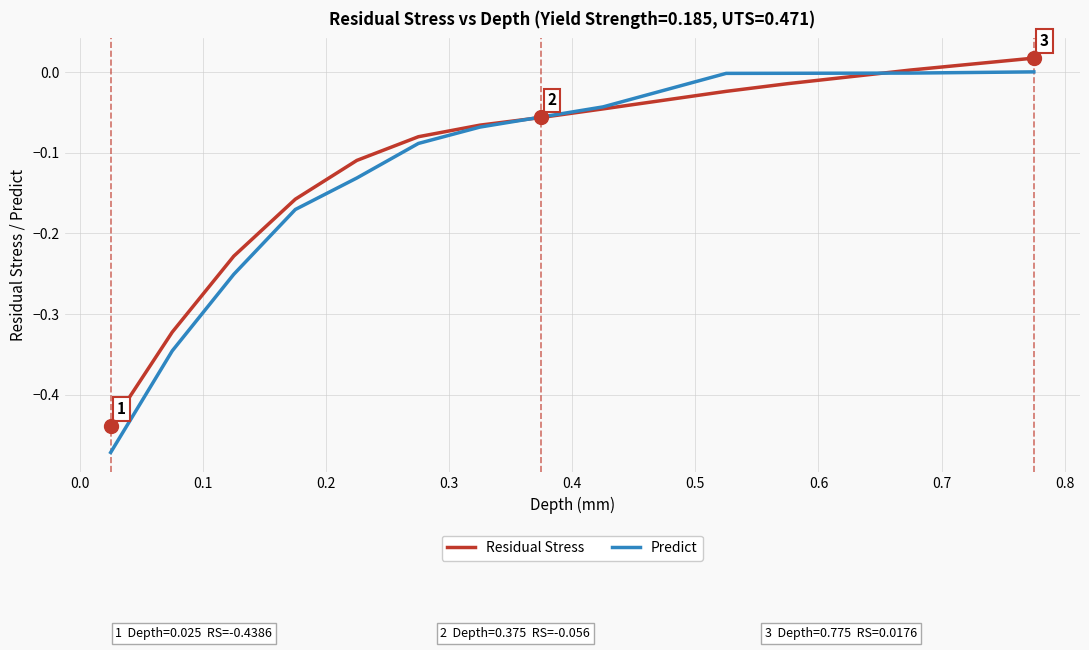

True or false: Predict and Residual Stress intersect in this chart.

True